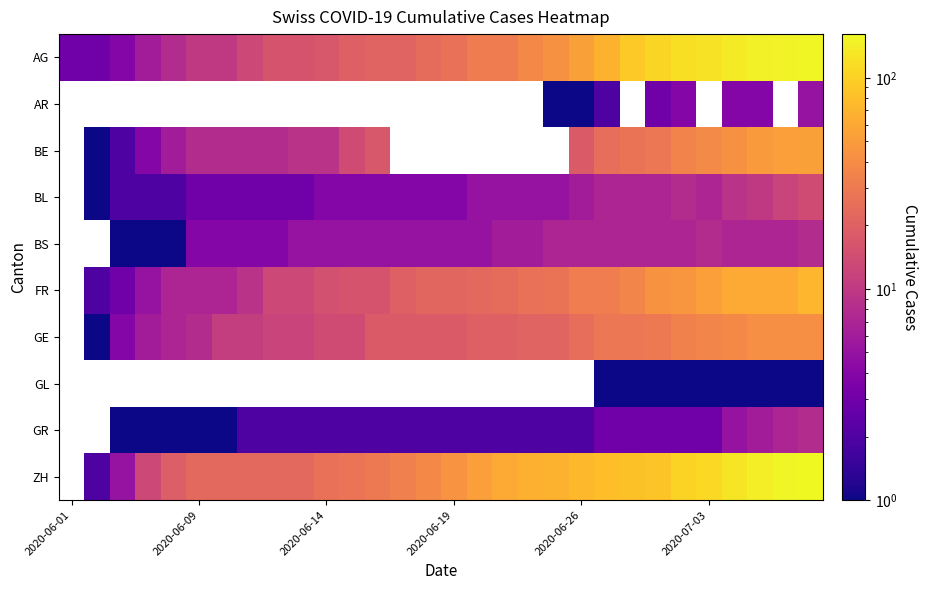

What is the greatest value displayed?

161.0